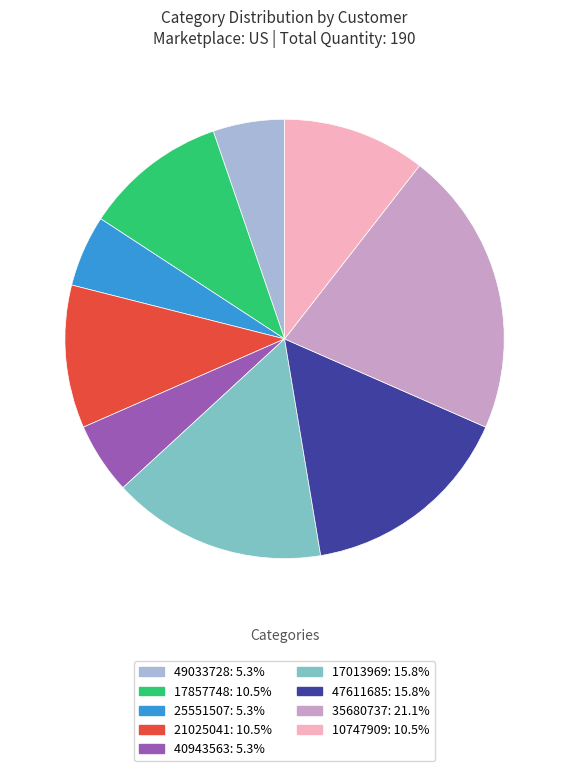

Does 21025041 represent more than half of the total?

No